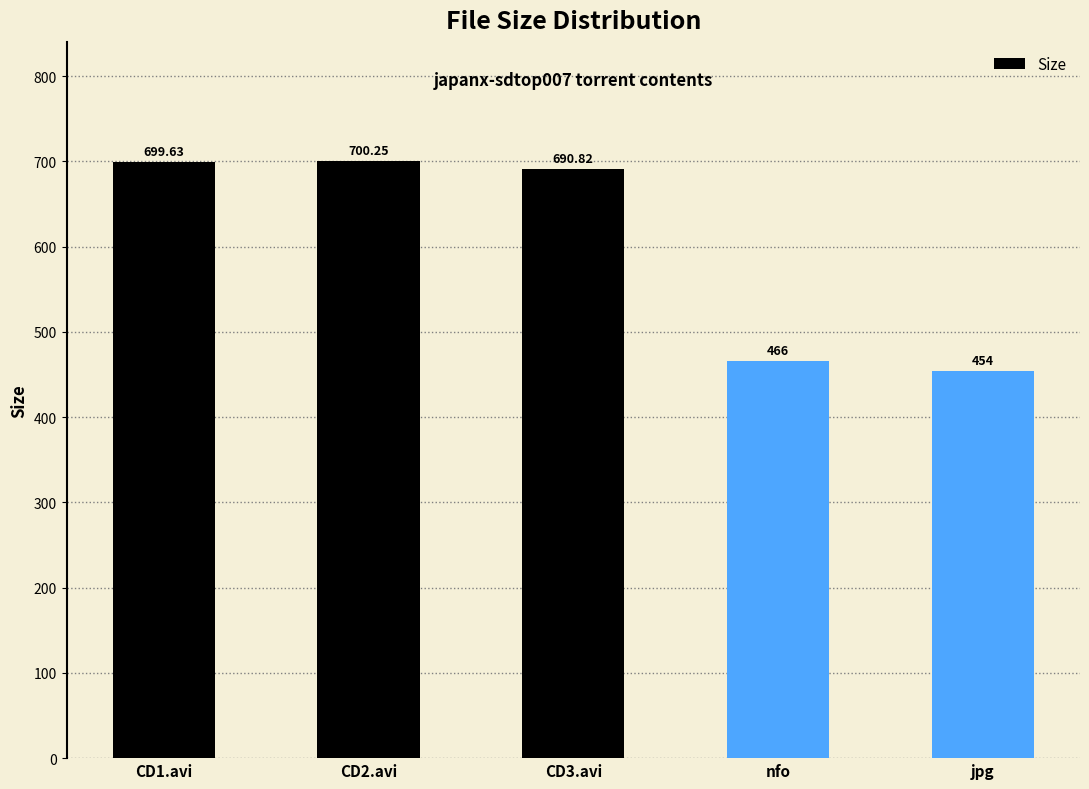

How many bars are there in total?

5